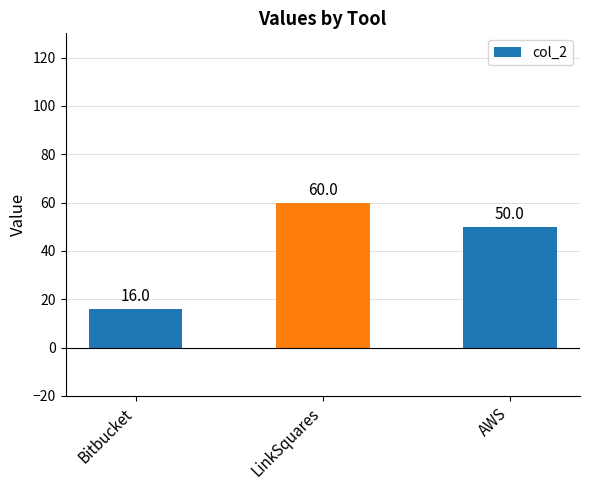

What is the value of the 2nd bar from the left?

60